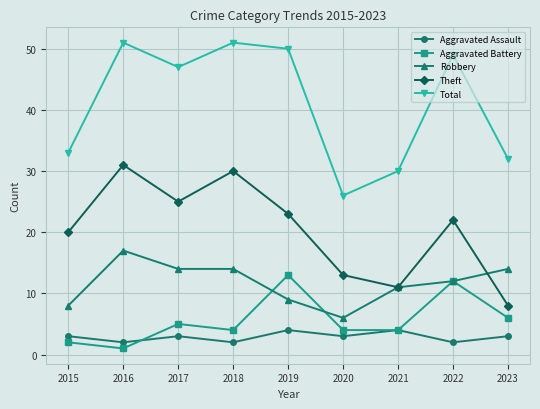

What is the maximum value shown in the chart?

51